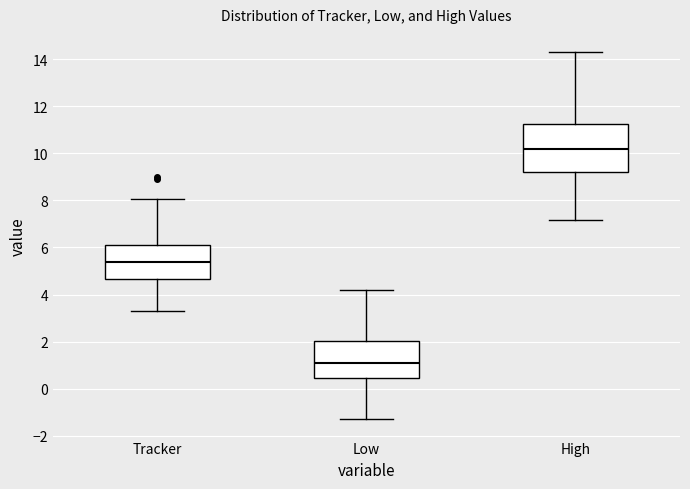

Which box has the highest median line?

High